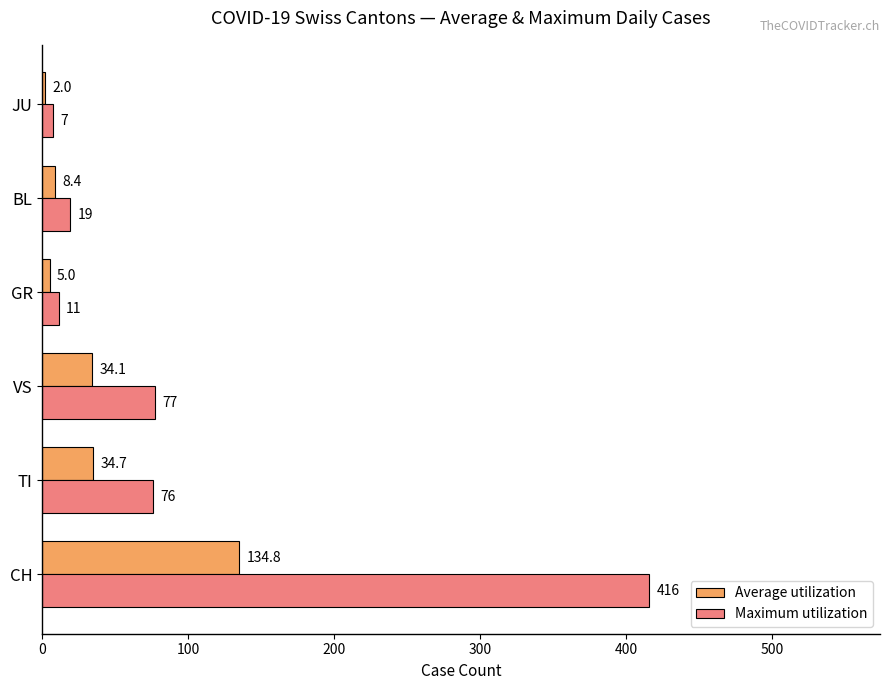

Which series has the largest range (max minus min)?

Maximum utilization